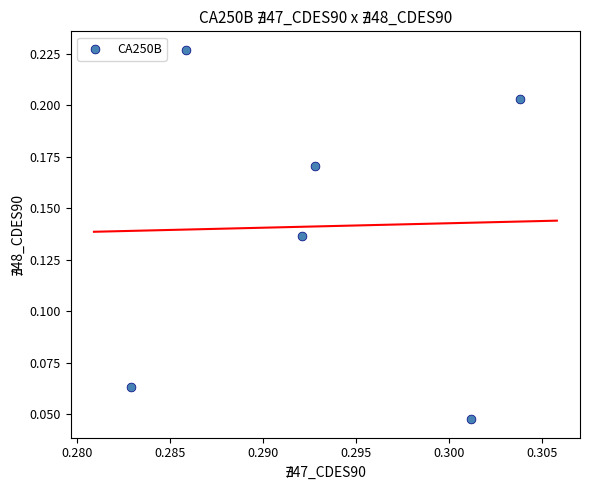

What is the average X value?

0.3